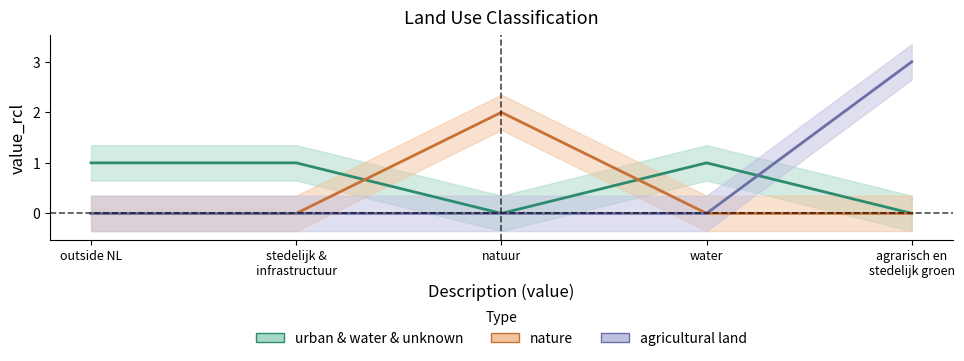

What is the highest value of the nature series?

2